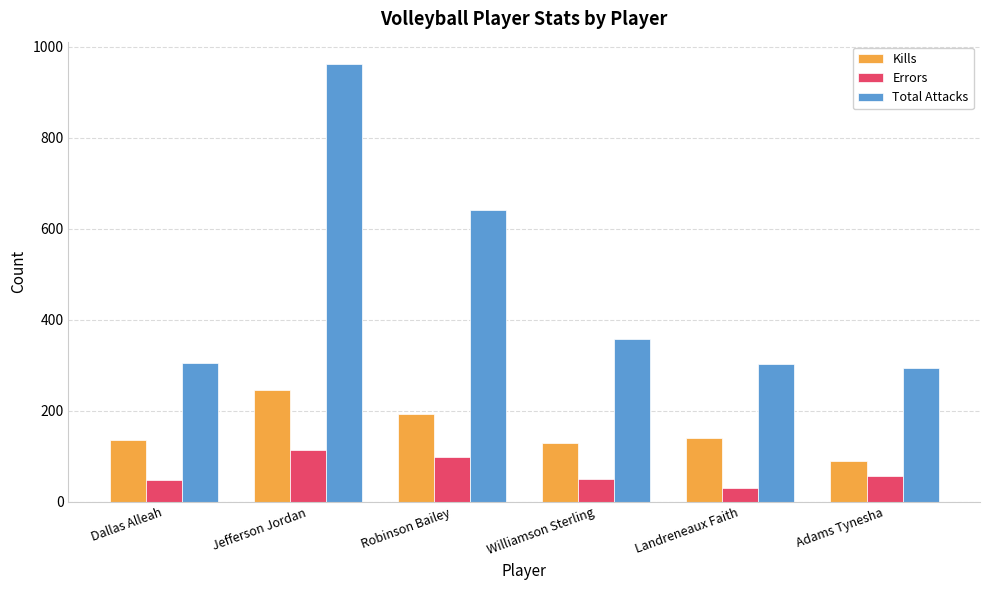

List the series in order of their overall mean, lowest first.

Errors, Kills, Total Attacks